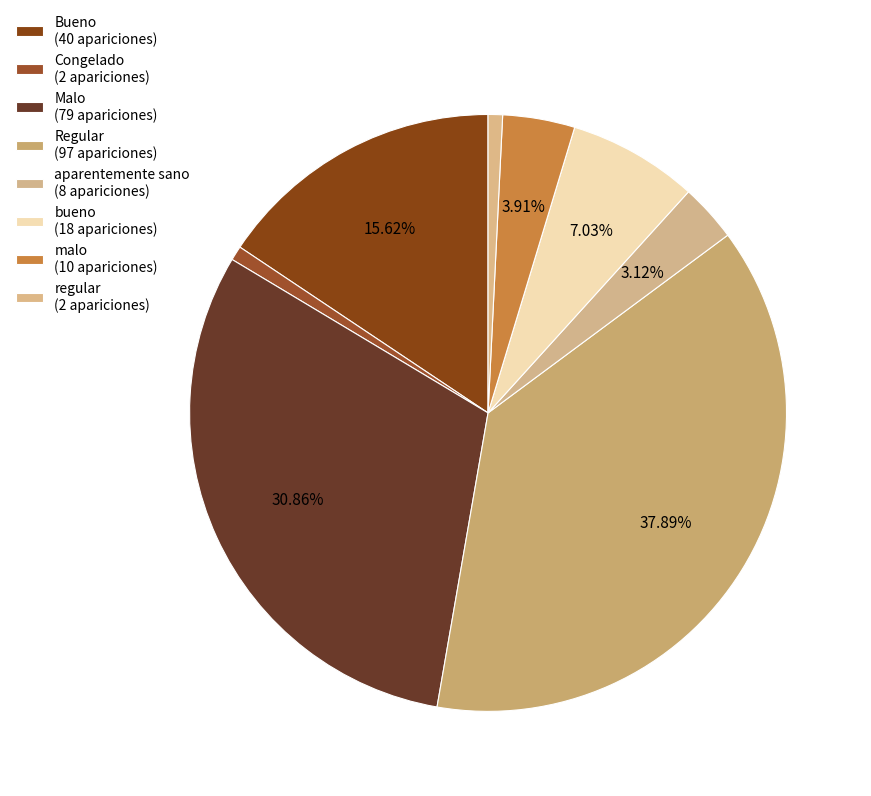

What percentage do bueno and aparentemente sano together represent?

10.2%